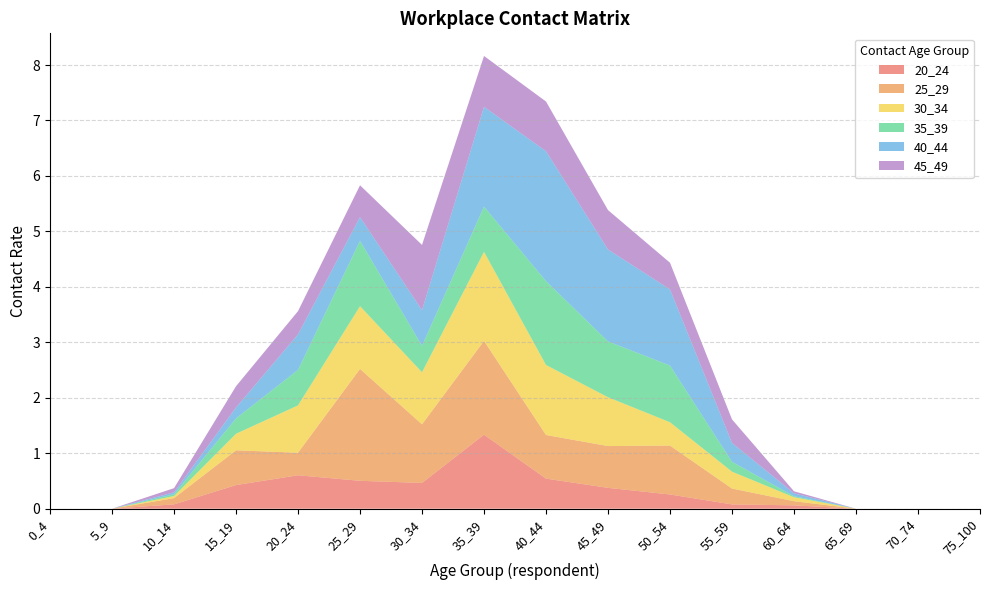

Reading right to left, extract all data points from this chart.

20_24: 75_100=0.0	70_74=0.0	65_69=0.0	60_64=0.1	55_59=0.1	50_54=0.3	45_49=0.4	40_44=0.5	35_39=1.3	30_34=0.5	25_29=0.5	20_24=0.6	15_19=0.4	10_14=0.1	5_9=0.0	0_4=0.0
25_29: 75_100=0.0	70_74=0.0	65_69=0.0	60_64=0.1	55_59=0.3	50_54=0.9	45_49=0.8	40_44=0.8	35_39=1.7	30_34=1.1	25_29=2.0	20_24=0.4	15_19=0.6	10_14=0.1	5_9=0.0	0_4=0.0
30_34: 75_100=0.0	70_74=0.0	65_69=0.0	60_64=0.1	55_59=0.3	50_54=0.4	45_49=0.9	40_44=1.3	35_39=1.6	30_34=0.9	25_29=1.1	20_24=0.9	15_19=0.3	10_14=0.0	5_9=0.0	0_4=0.0
35_39: 75_100=0.0	70_74=0.0	65_69=0.0	60_64=0.0	55_59=0.2	50_54=1.0	45_49=1.0	40_44=1.5	35_39=0.8	30_34=0.5	25_29=1.2	20_24=0.6	15_19=0.3	10_14=0.0	5_9=0.0	0_4=0.0
40_44: 75_100=0.0	70_74=0.0	65_69=0.0	60_64=0.1	55_59=0.3	50_54=1.4	45_49=1.7	40_44=2.3	35_39=1.8	30_34=0.6	25_29=0.4	20_24=0.6	15_19=0.2	10_14=0.0	5_9=0.0	0_4=0.0
45_49: 75_100=0.0	70_74=0.0	65_69=0.0	60_64=0.0	55_59=0.4	50_54=0.5	45_49=0.7	40_44=0.9	35_39=0.9	30_34=1.2	25_29=0.6	20_24=0.4	15_19=0.4	10_14=0.1	5_9=0.0	0_4=0.0